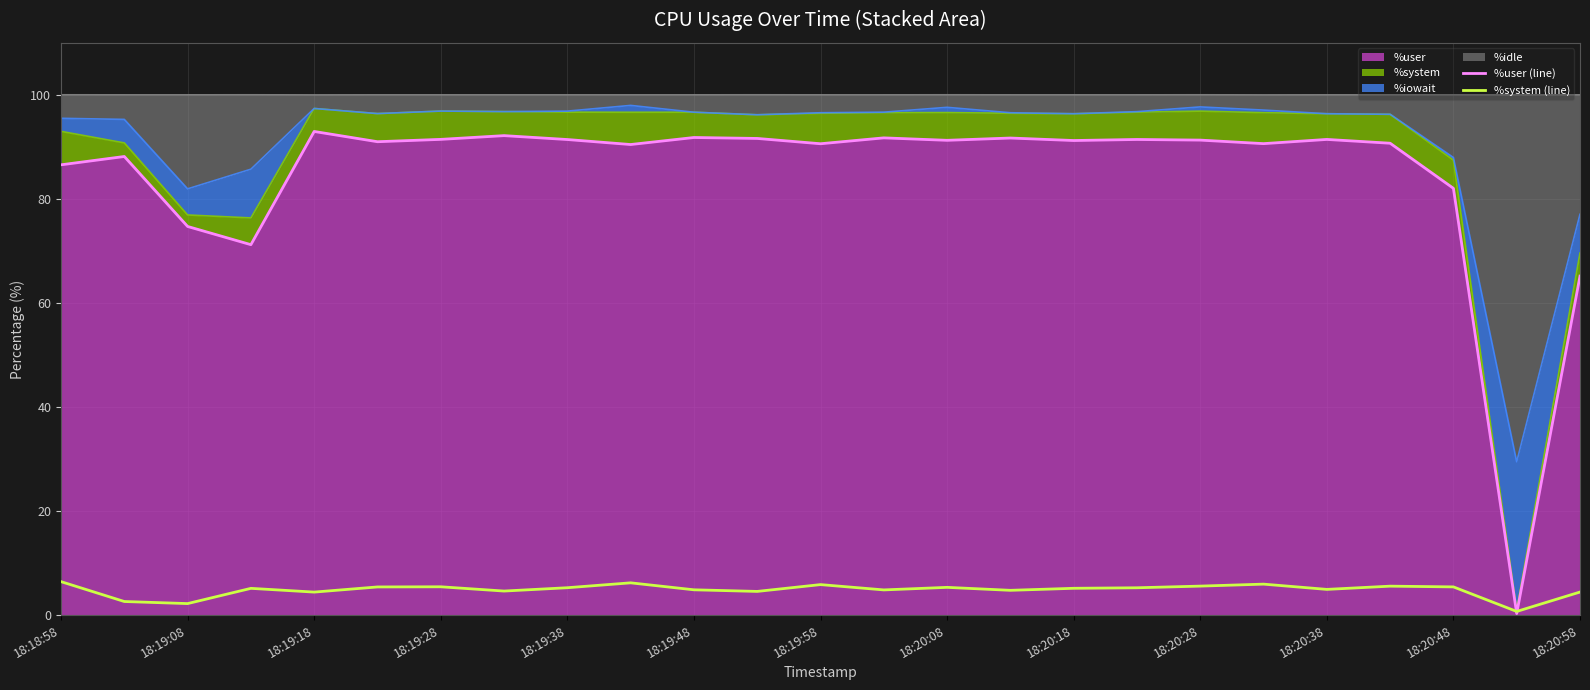

How many categories are shown in the chart?

25